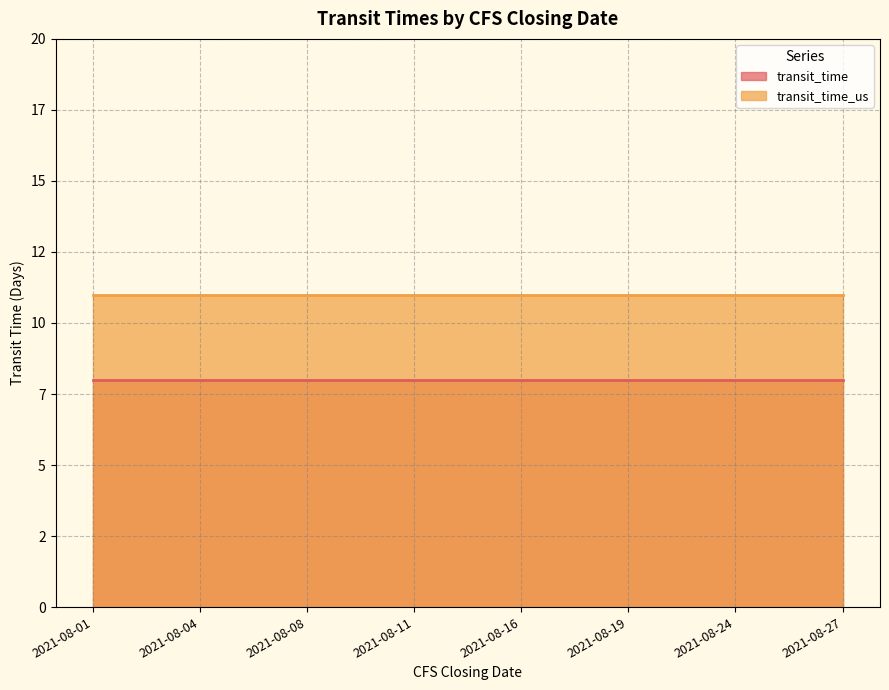

Reading left to right, list all the values displayed in this chart.

transit_time: 8	8	8	8	8	8	8	8
transit_time_us: 11	11	11	11	11	11	11	11